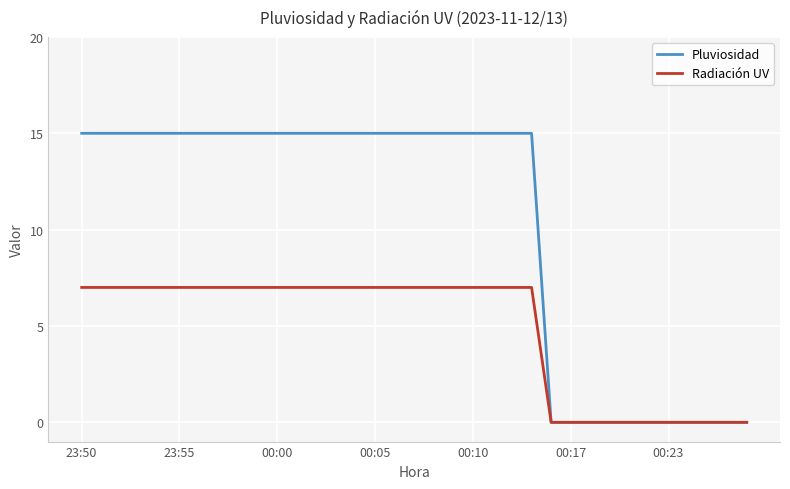

Which series has the largest total across all categories?

Pluviosidad